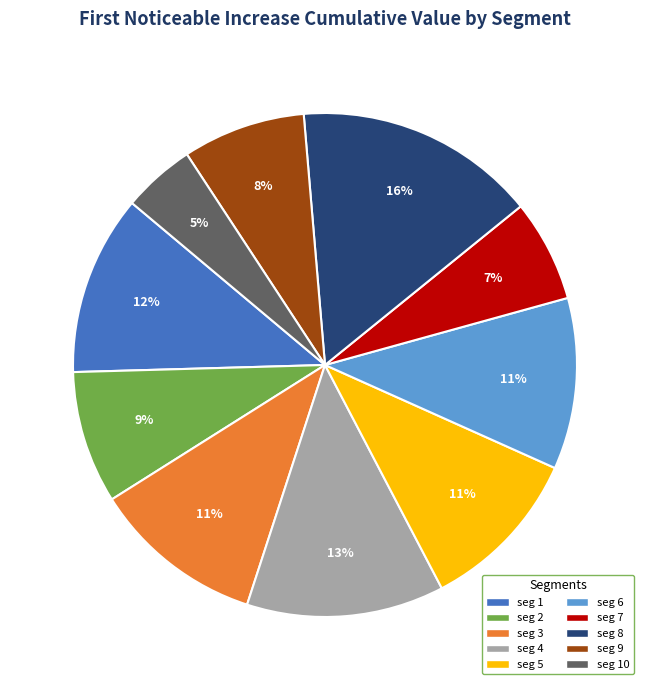

Is there any slice that represents more than half of the pie?

No